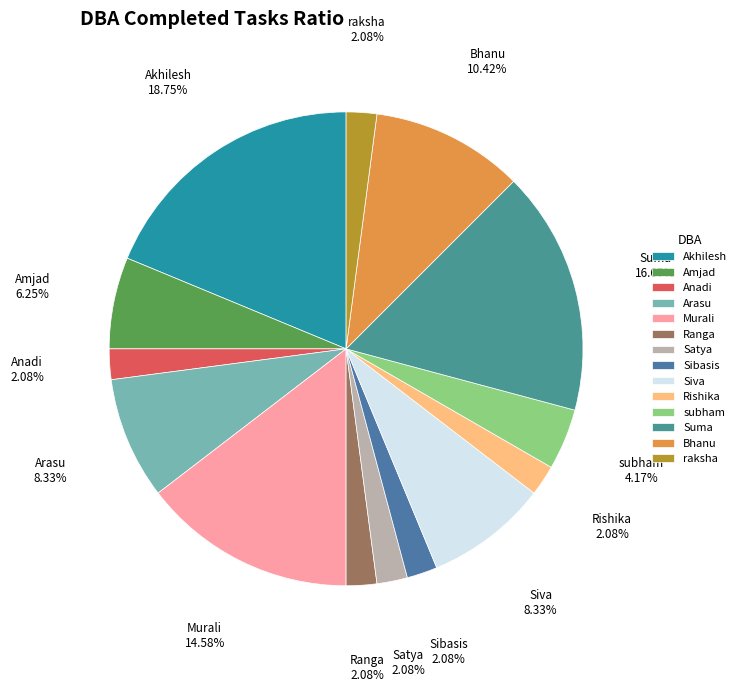

Does any single category account for the majority?

No